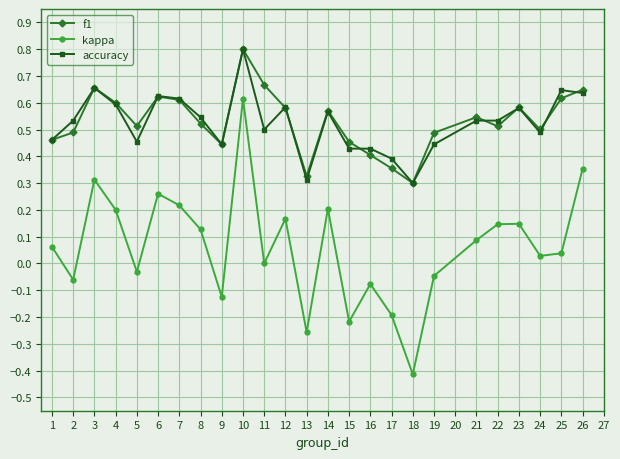

How many distinct data groups are displayed?

3